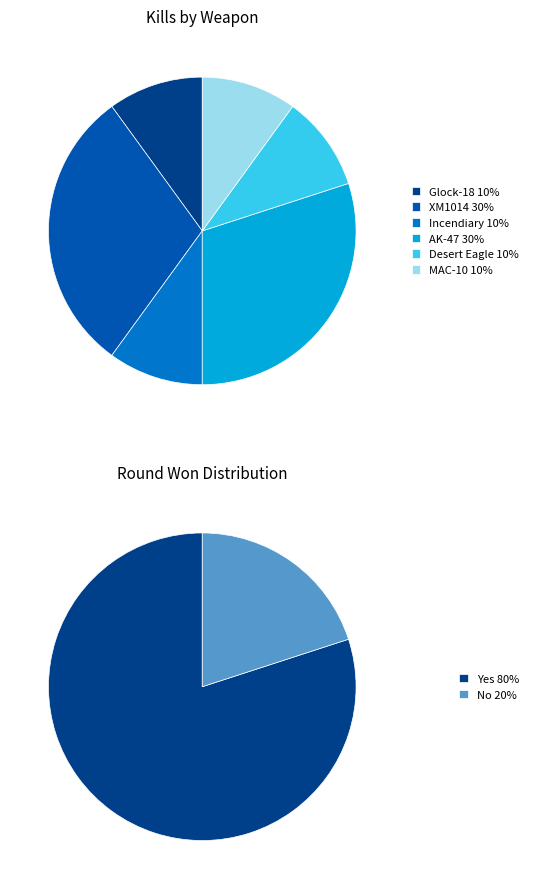

Is the sum of AK-47 and Desert Eagle greater than half?

No